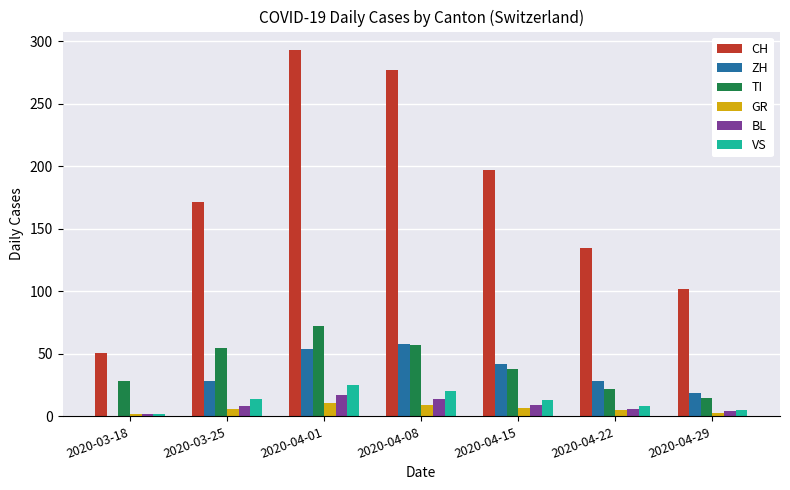

What is the maximum value for ZH?

58